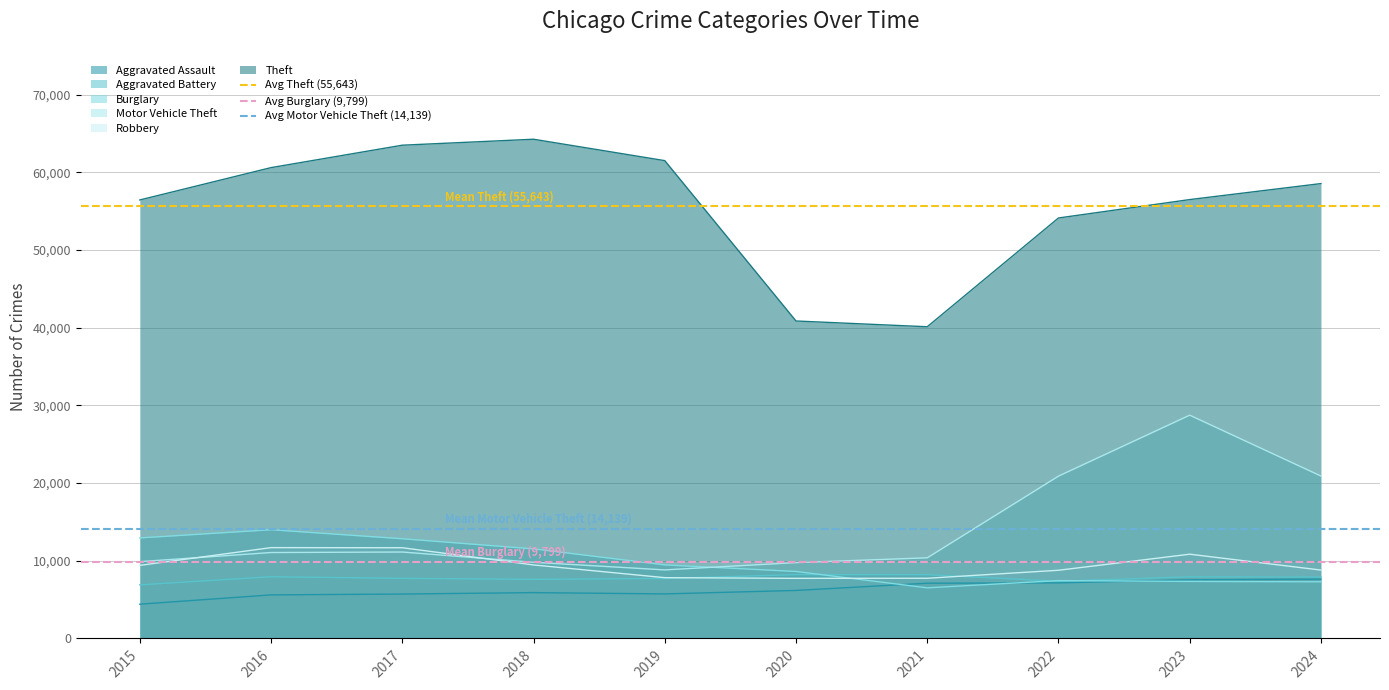

What is the maximum value for Aggravated Assault?

7644